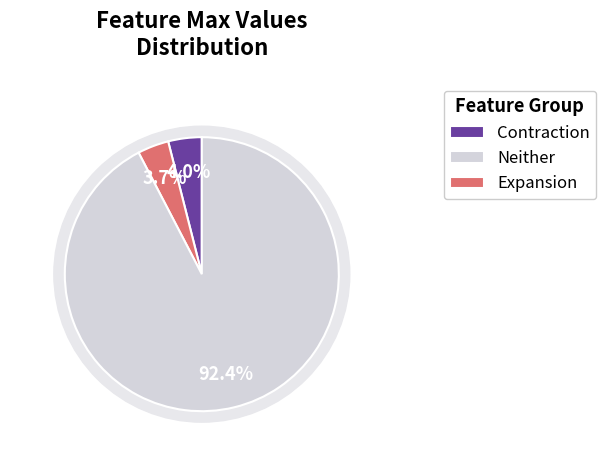

Is it true that mm/min is 11% of the pie?

False